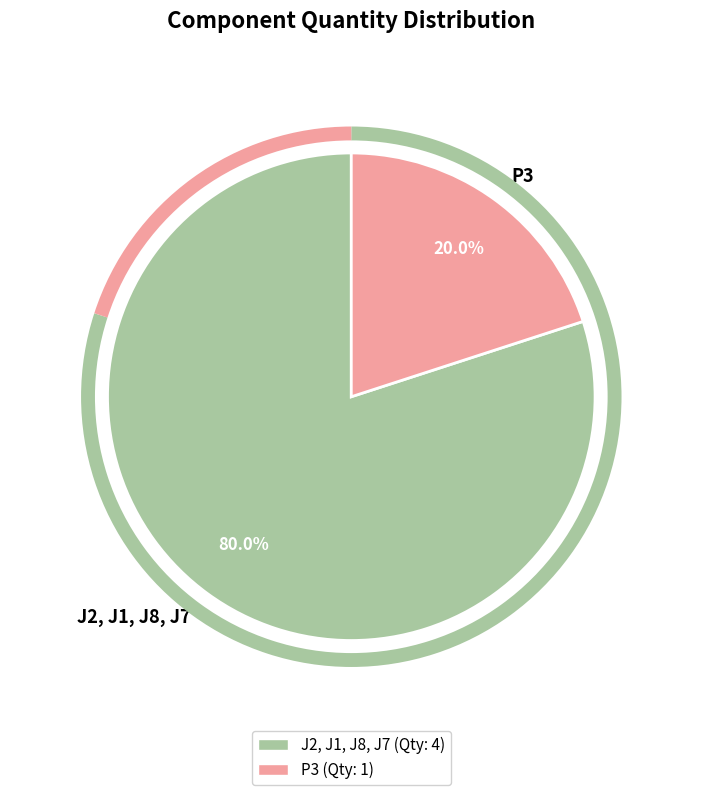

Is it true that P3 is 20% of the pie?

True